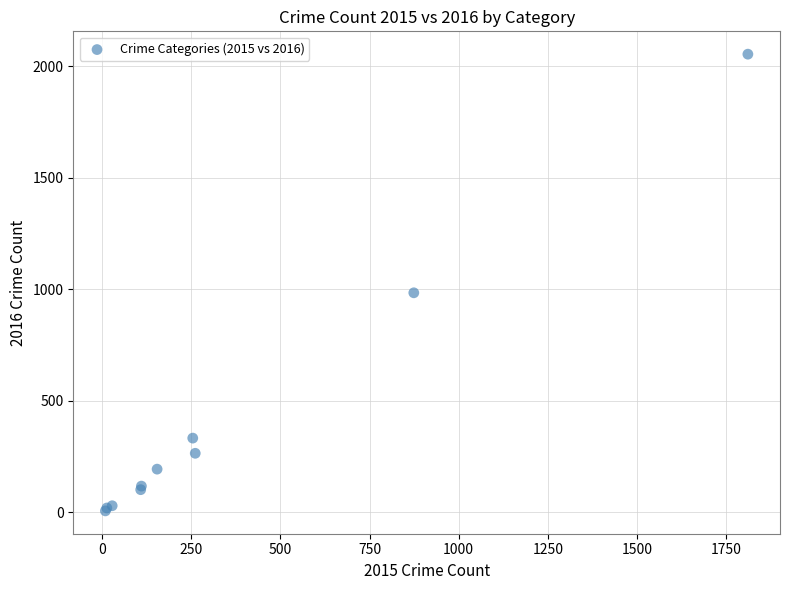

What Y value in the scatter plot is closest to 1030?

984